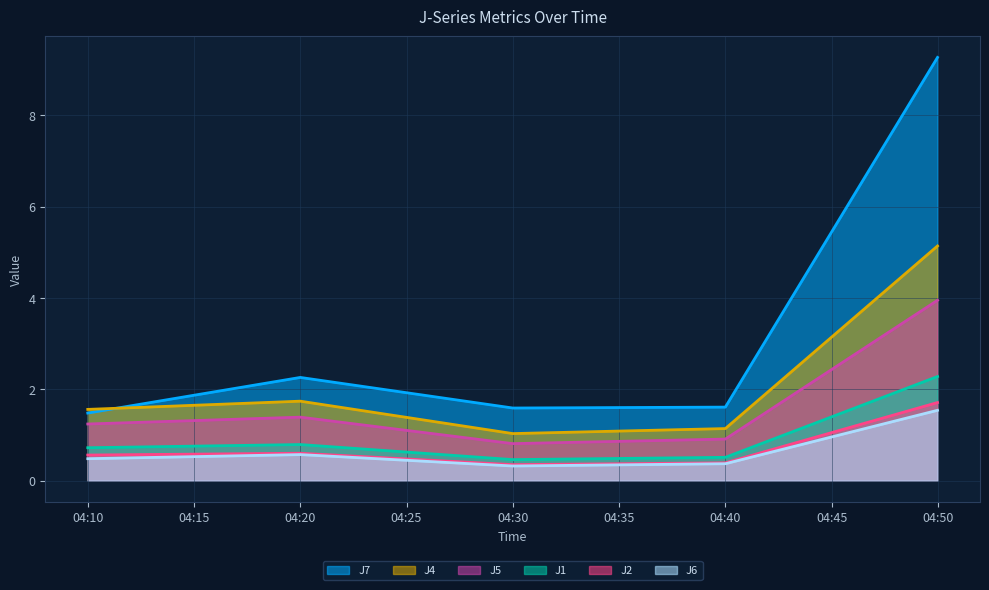

What is the difference between the highest and lowest values at 04:40?

1.2